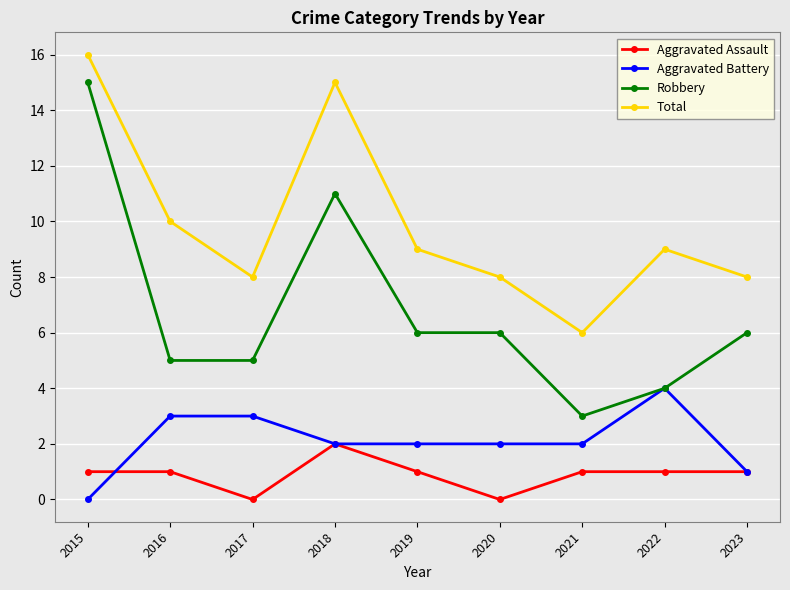

True or false: Aggravated Assault and Robbery cross at least once.

False